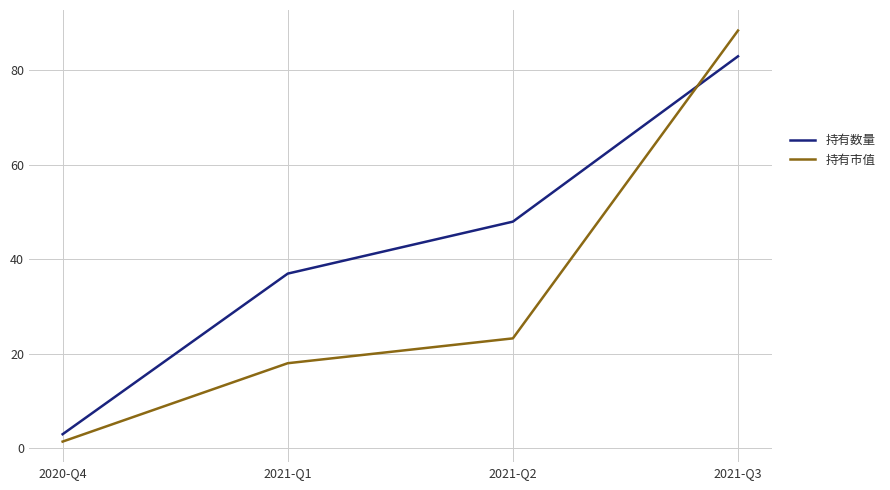

True or false: 持有市值 has a value of 18.0 at 2021-Q1.

True